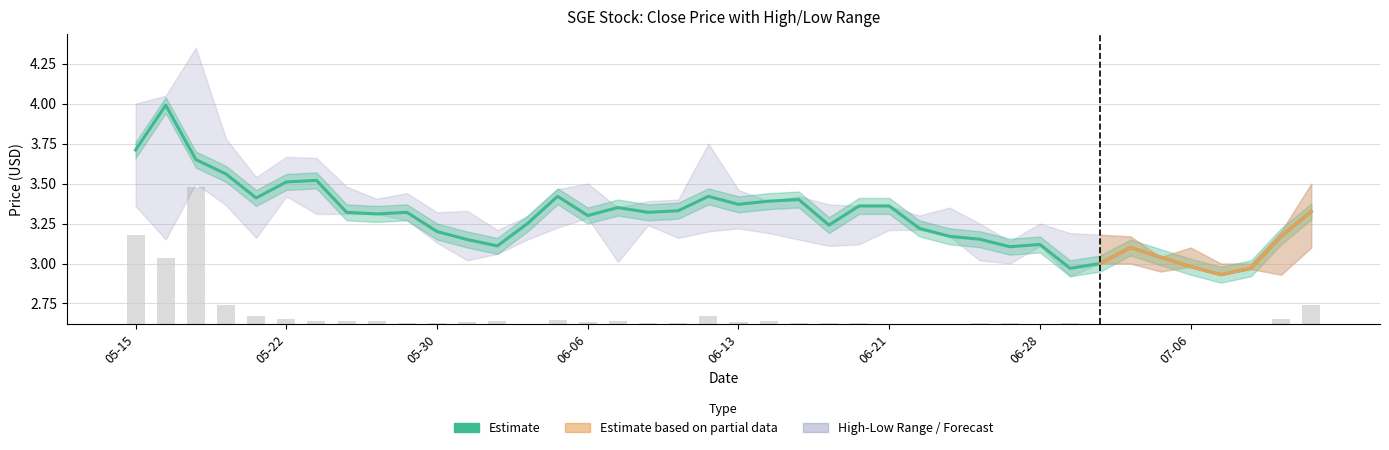

Between 11 and 30, which is larger?

11